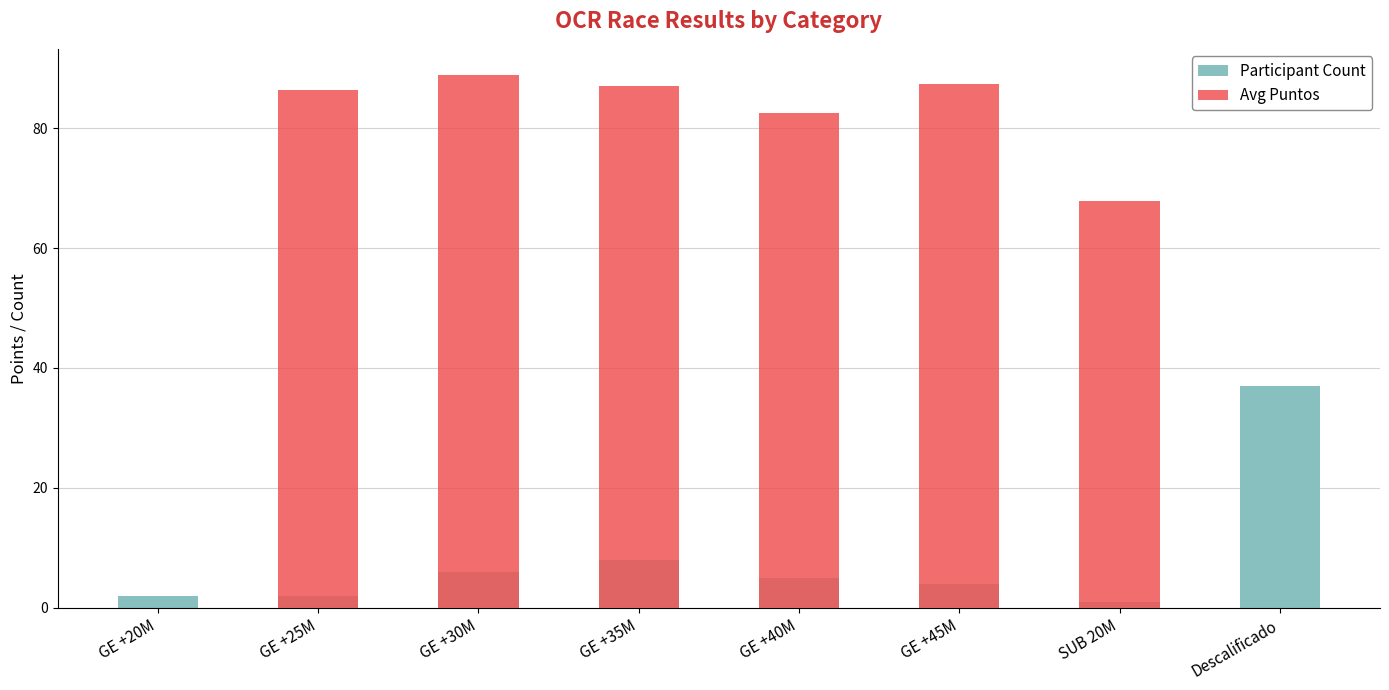

What is the spread (max minus min) of values at GE +45M?

83.3